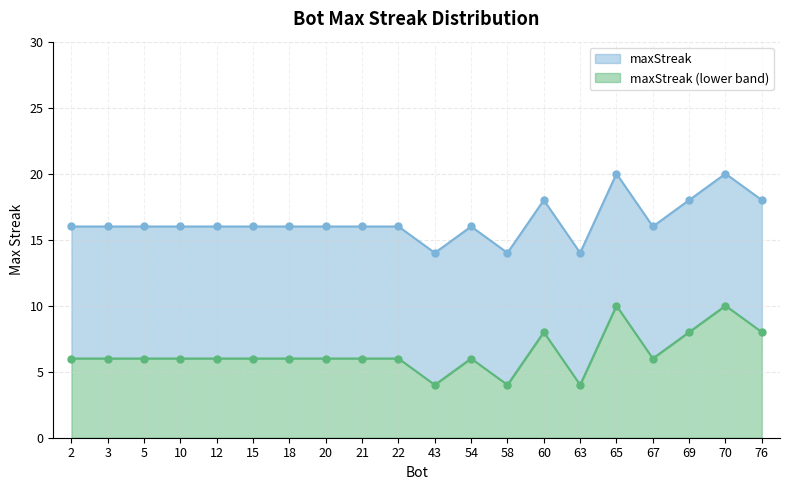

How many distinct data groups are displayed?

2